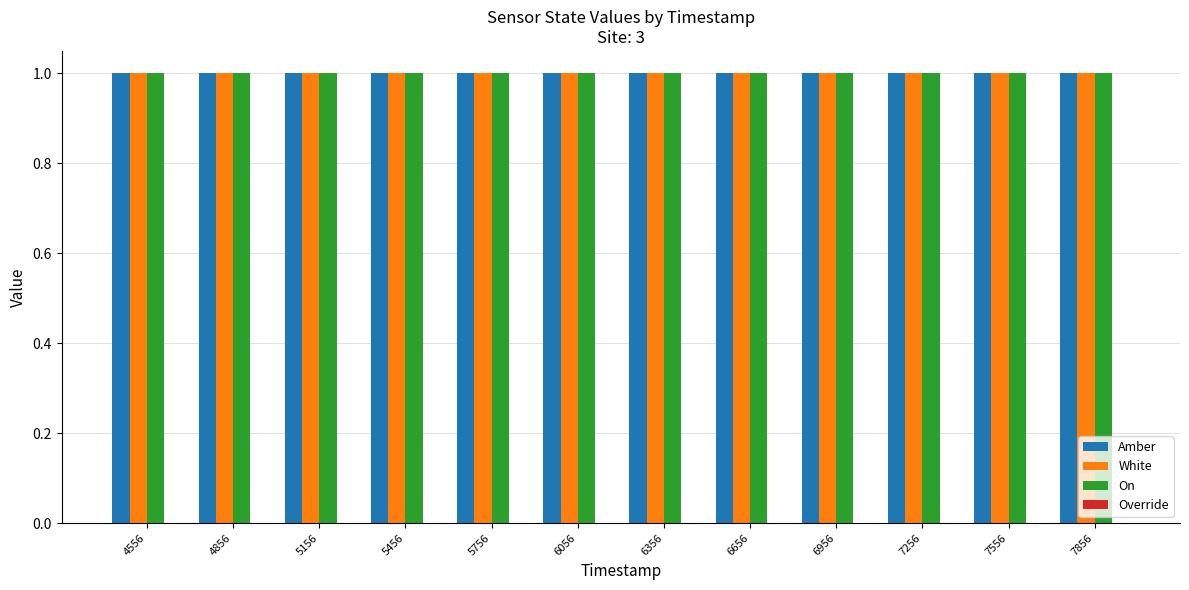

Count the number of data series in this chart.

4